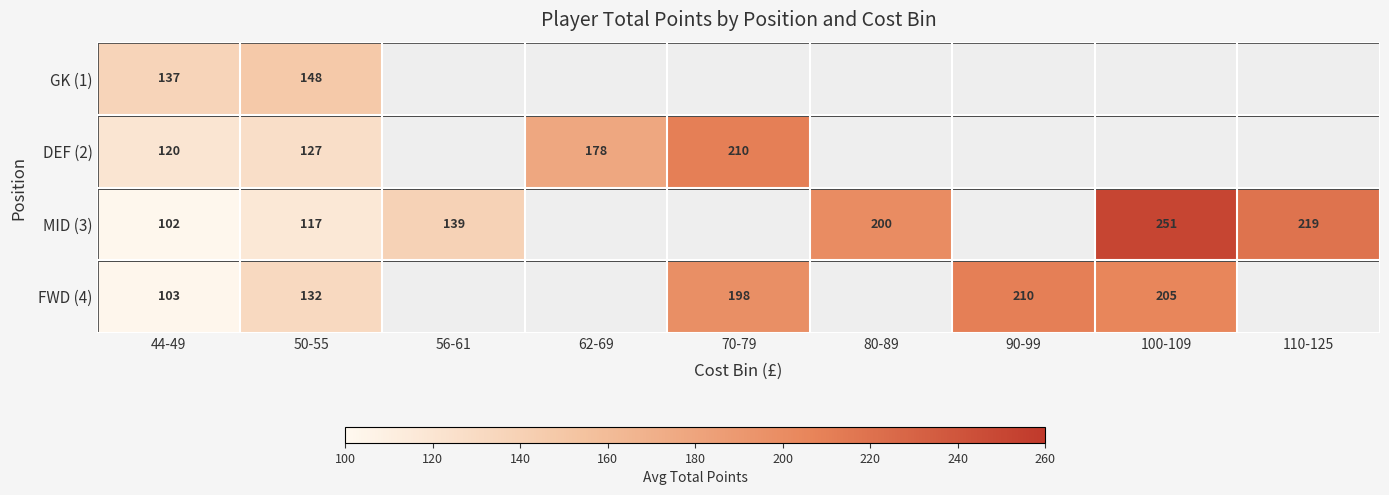

The value of FWD (4) at 50-55 is 132. True or false?

True